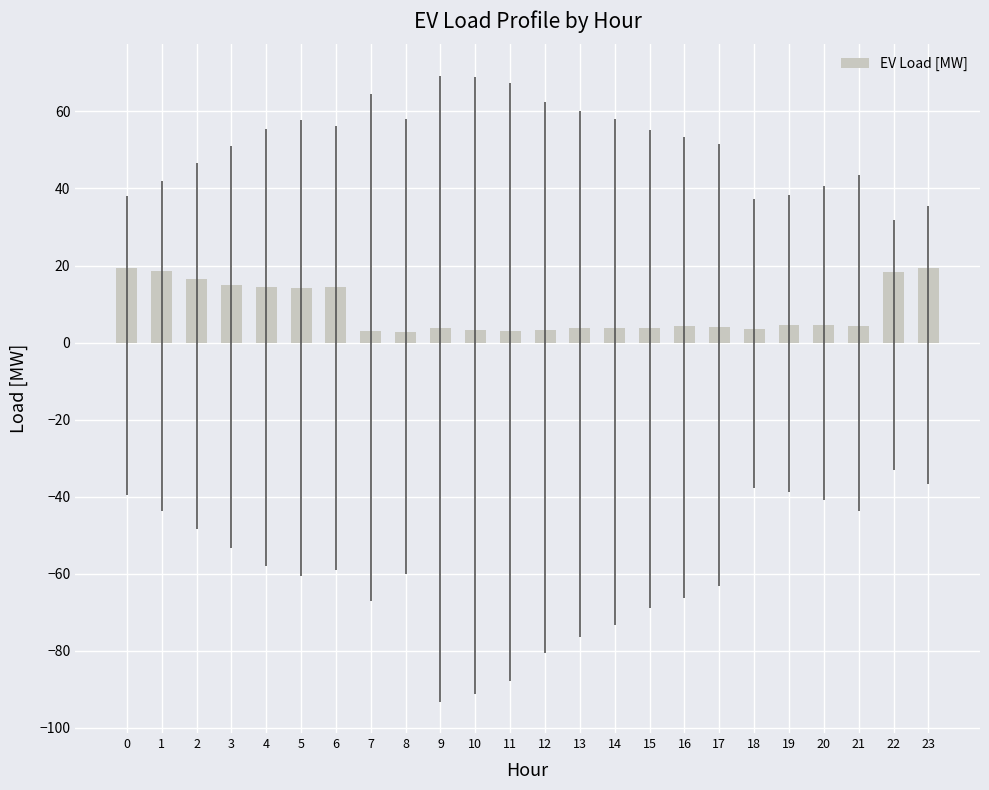

What is the greatest value displayed?

19.3